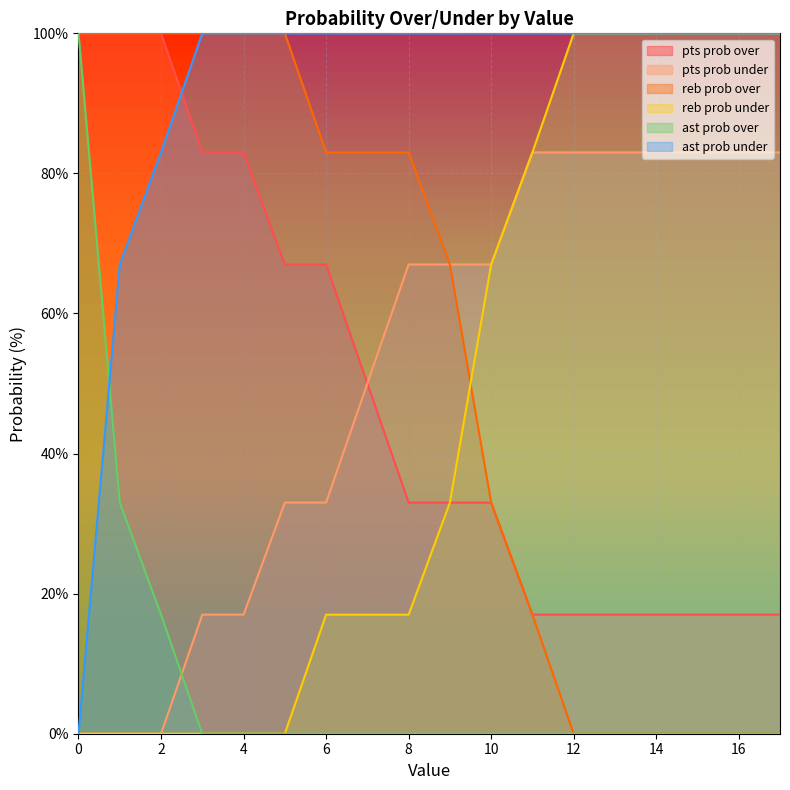

Rank the series by their maximum value, from lowest to highest.

pts prob under, pts prob over, reb prob over, reb prob under, ast prob over, ast prob under